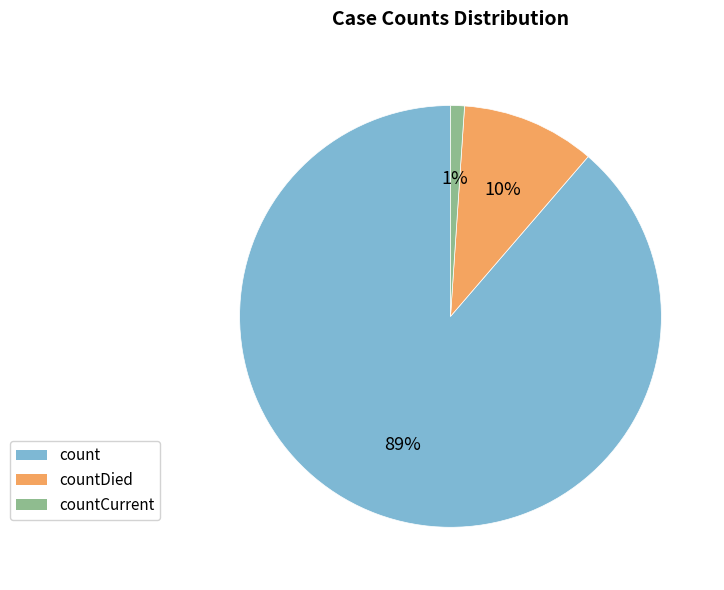

To the nearest percent, what is the difference between the largest and smallest slice percentages?

88%